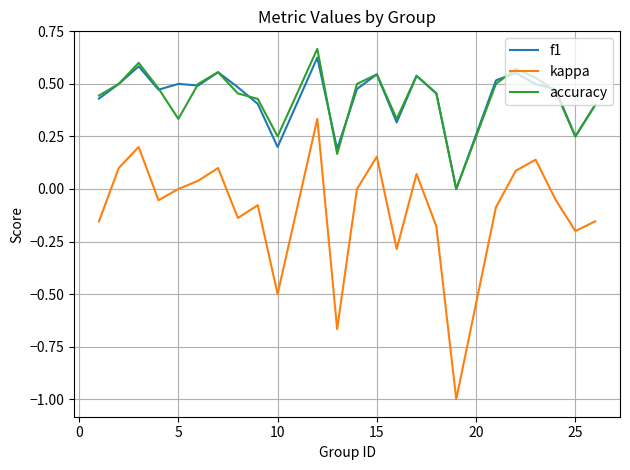

Which series has the largest range (max minus min)?

kappa